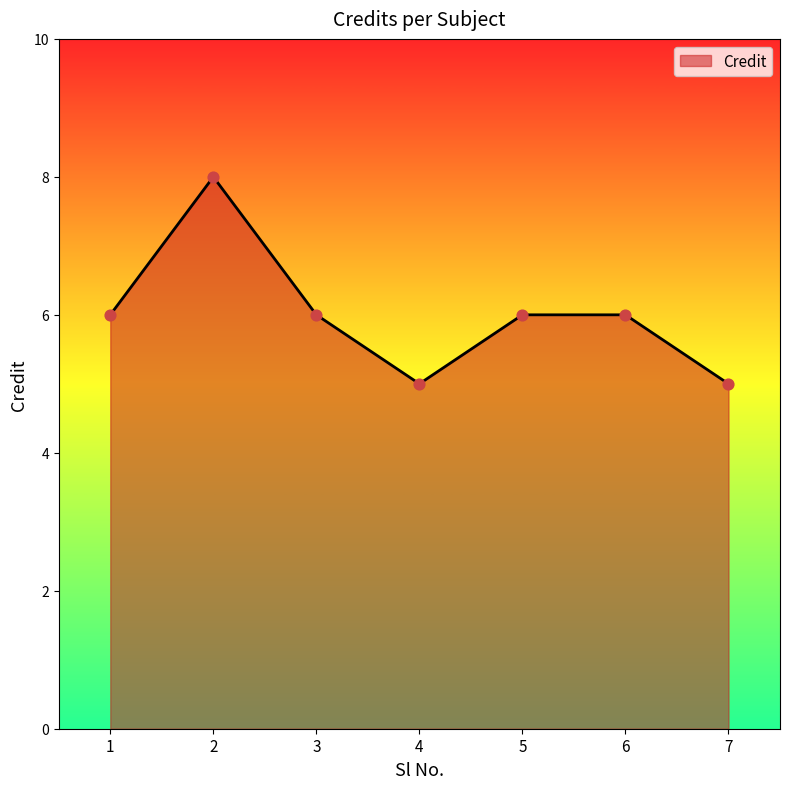

What is the ratio of the value at 3 to the value at 4?

1.2